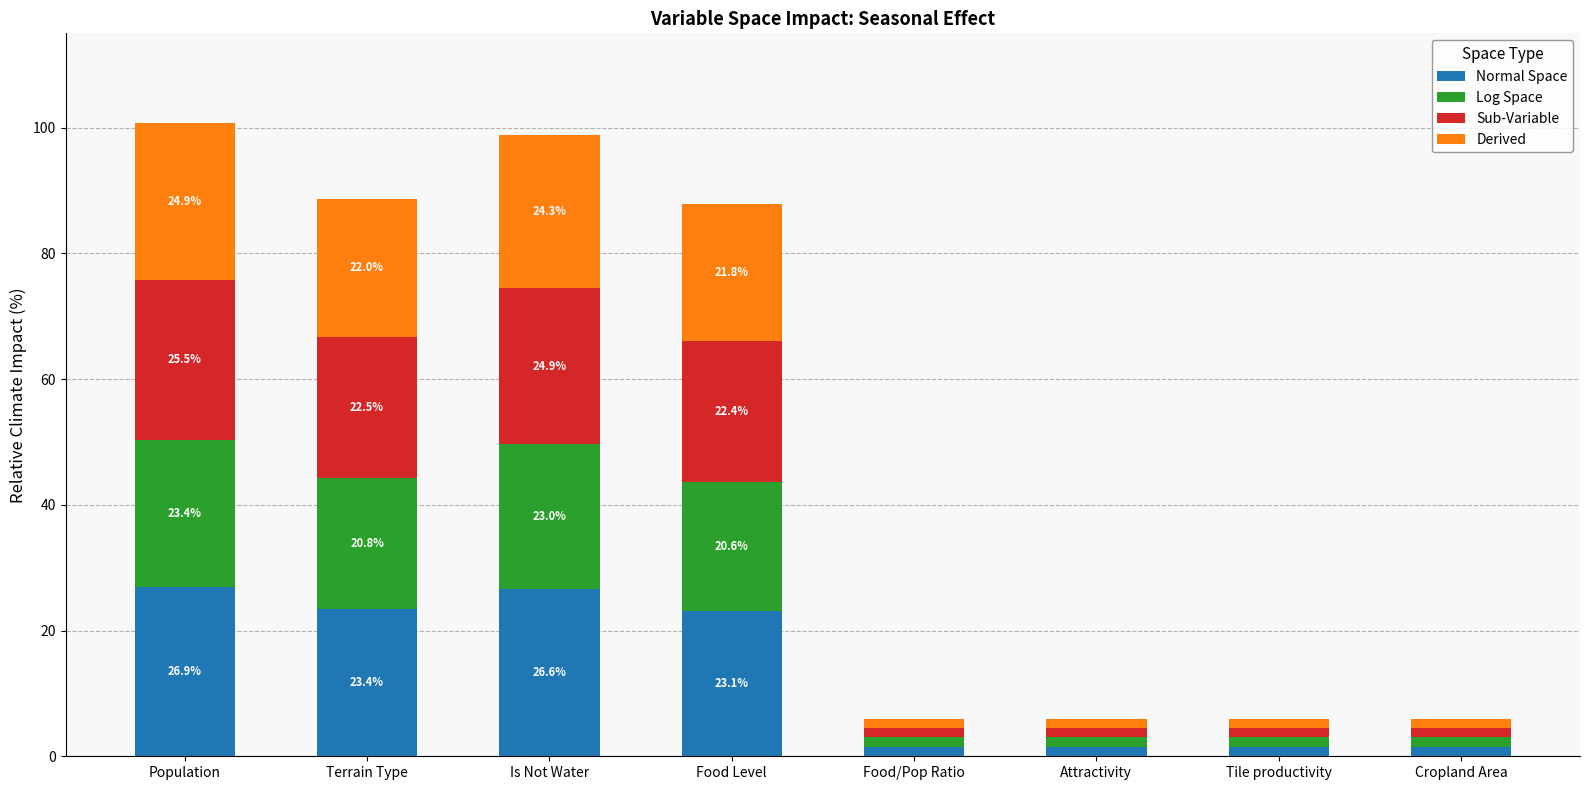

What is the lowest value of the Normal Space series?

1.5